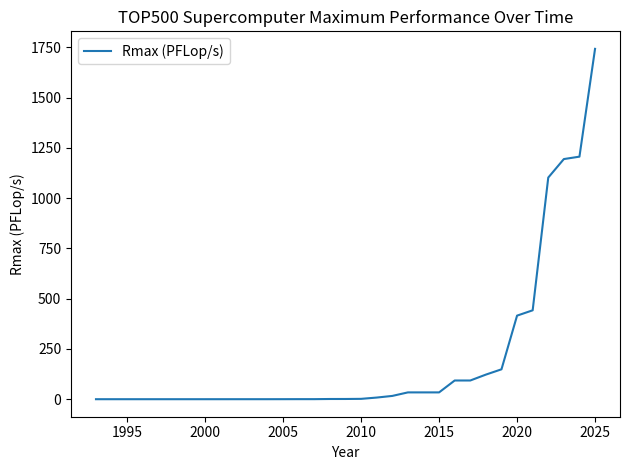

What is the maximum value shown in the chart?

1742.0